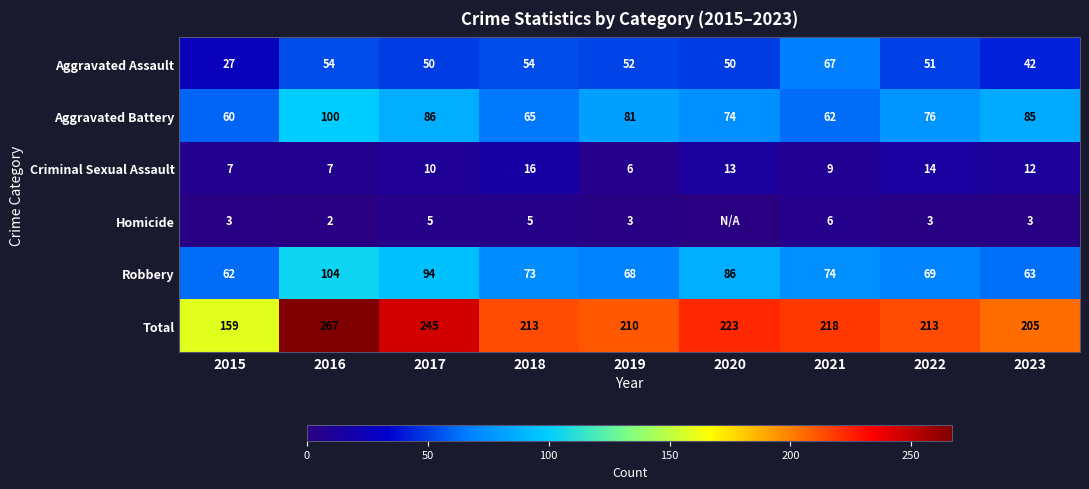

How many values in the Aggravated Assault series are below 51?

4